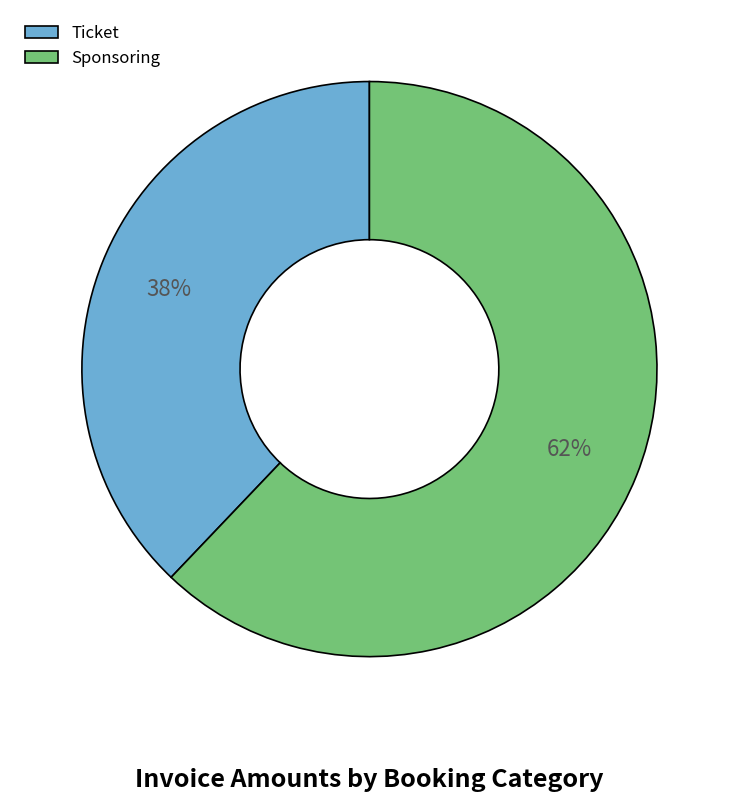

Between Ticket and Sponsoring, which is larger?

Sponsoring